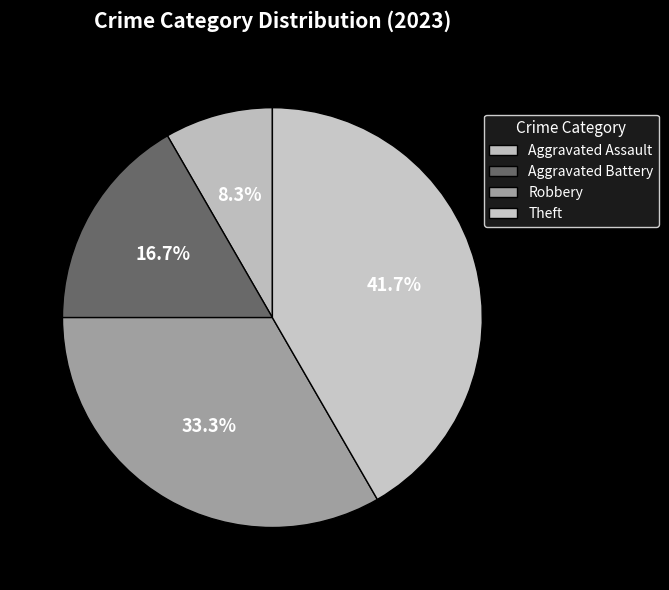

Is there a majority slice in this chart?

No